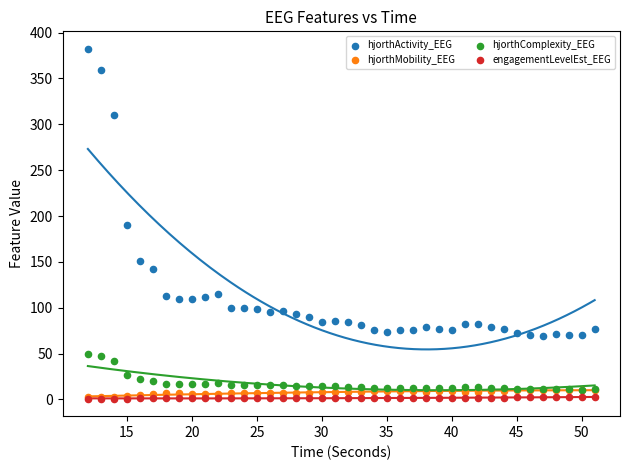

In the hjorthActivity_EEG series, what Y value is closest to 225?

190.3